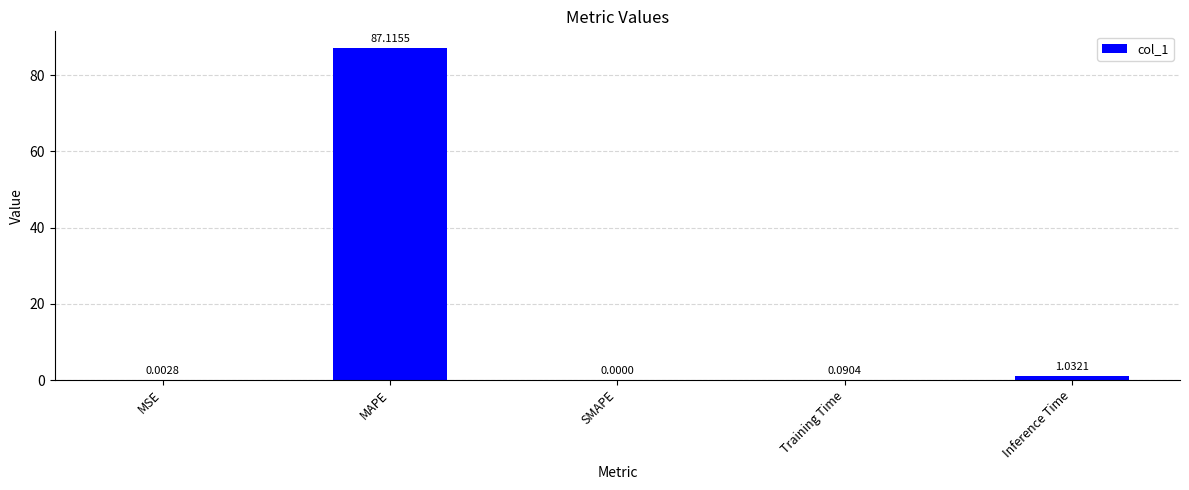

True or false: the data shows 87.1 at MAPE.

True